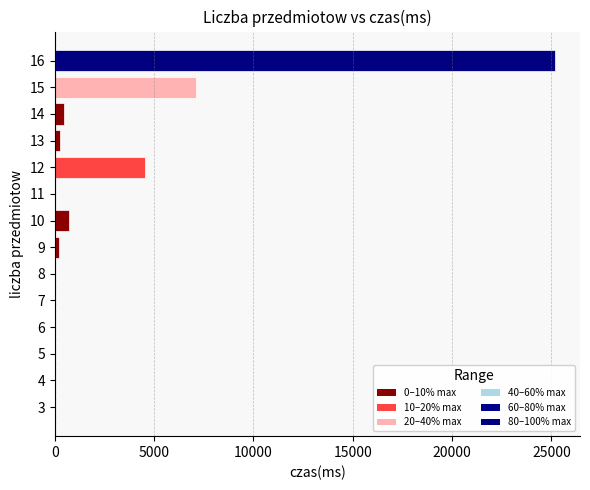

What is the sum of all values?

38460